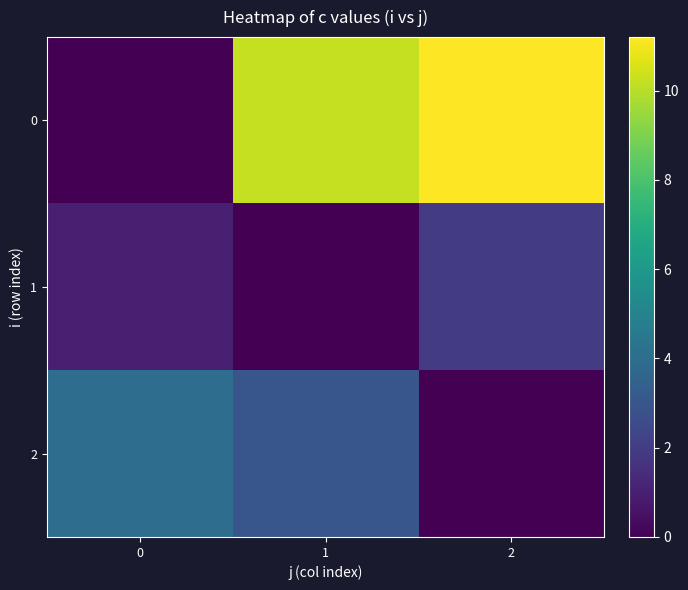

What is the maximum value shown in the chart?

11.2